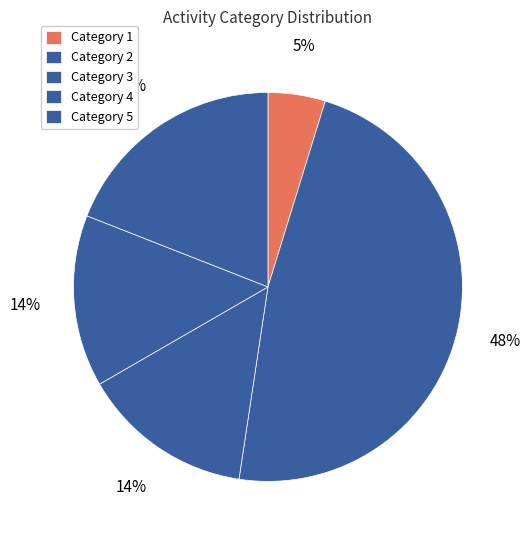

How many segments does this pie chart have?

5